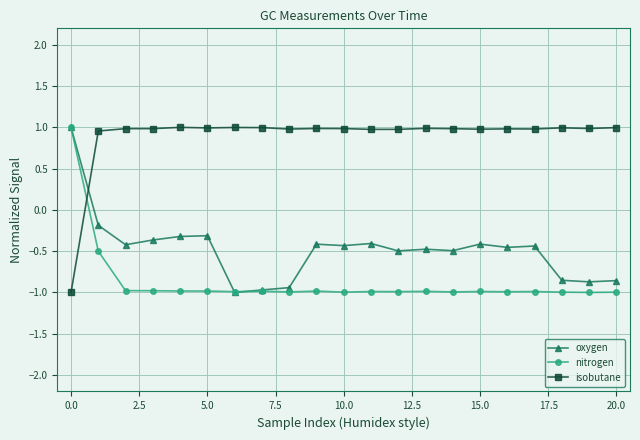

What is the smallest value displayed?

-1.0